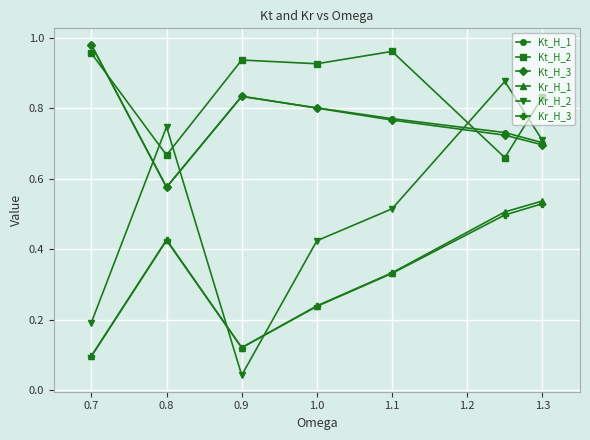

Does the chart display data point markers on the line(s)?

Yes